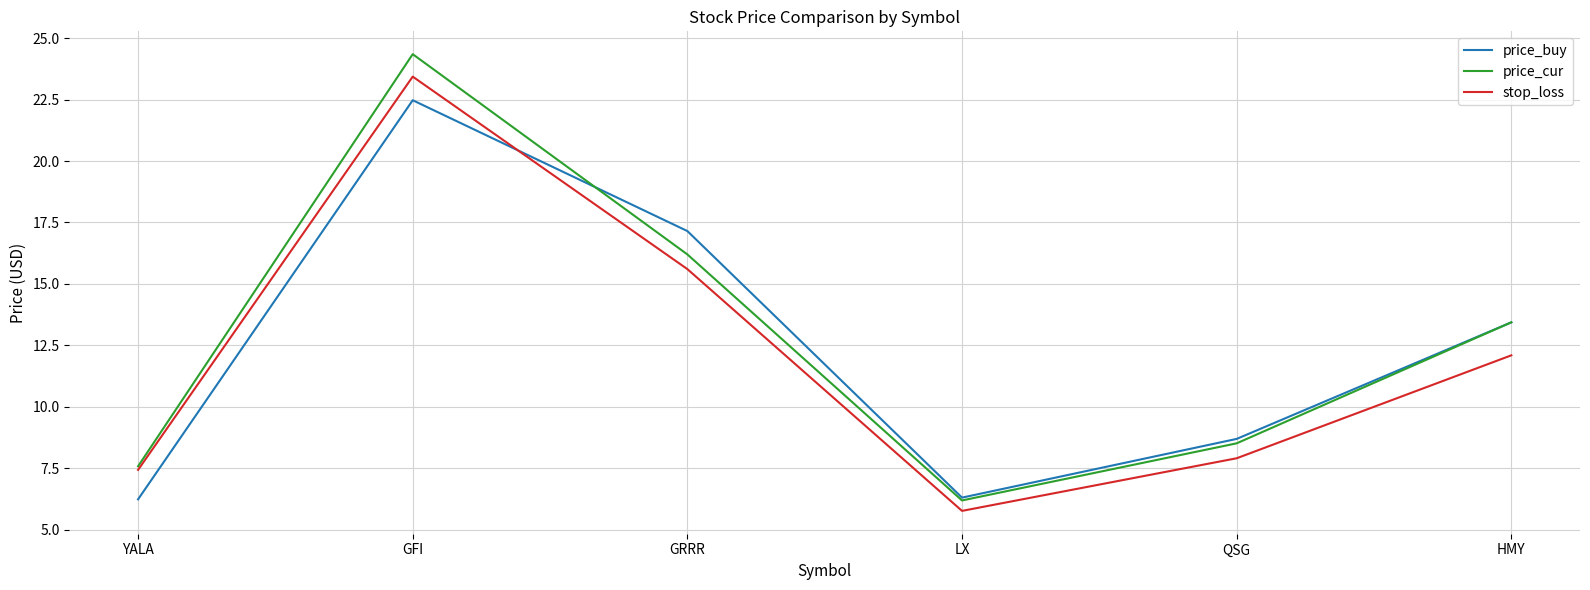

What is the spread (max minus min) of values at HMY?

1.3